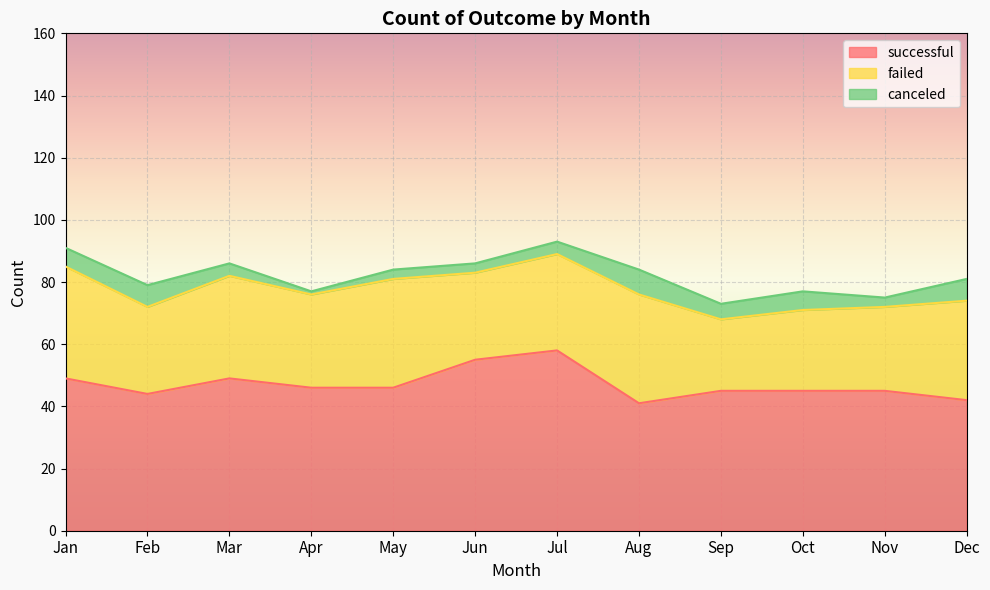

The successful series shows 55 at Jun. True or false?

True